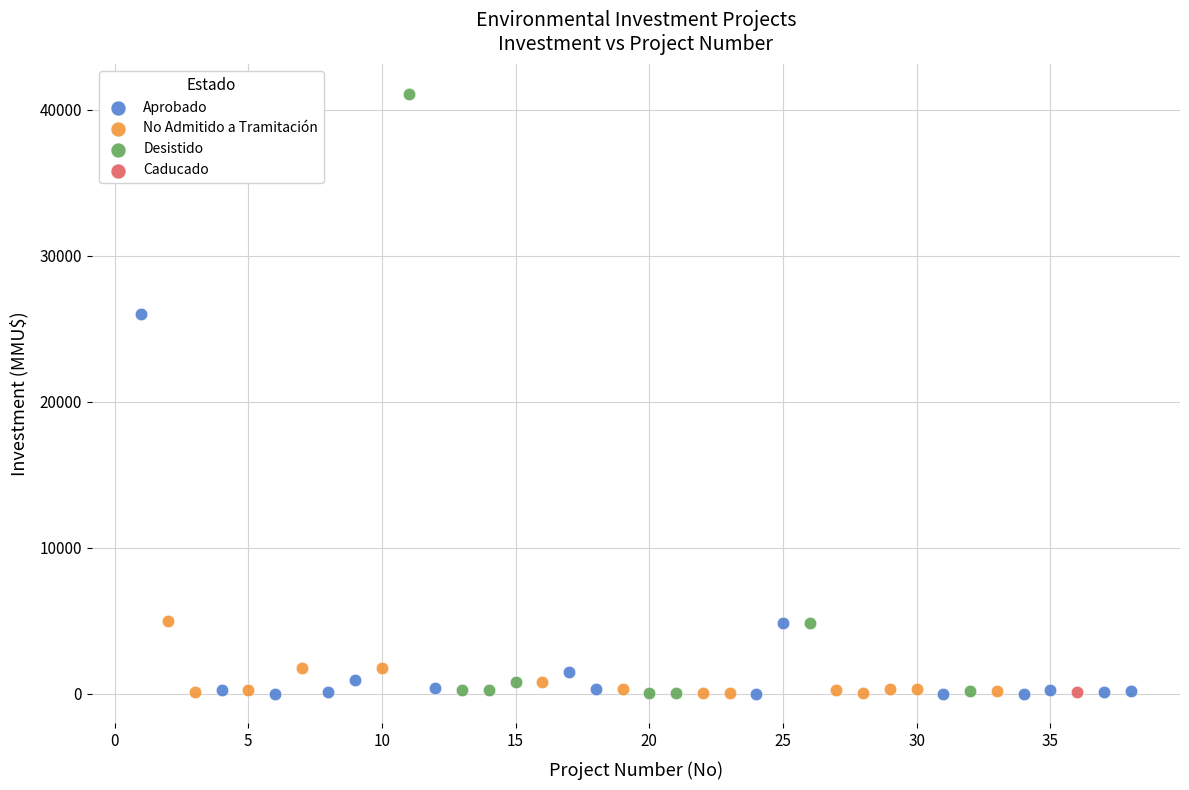

Which series reaches the maximum Y coordinate?

Desistido